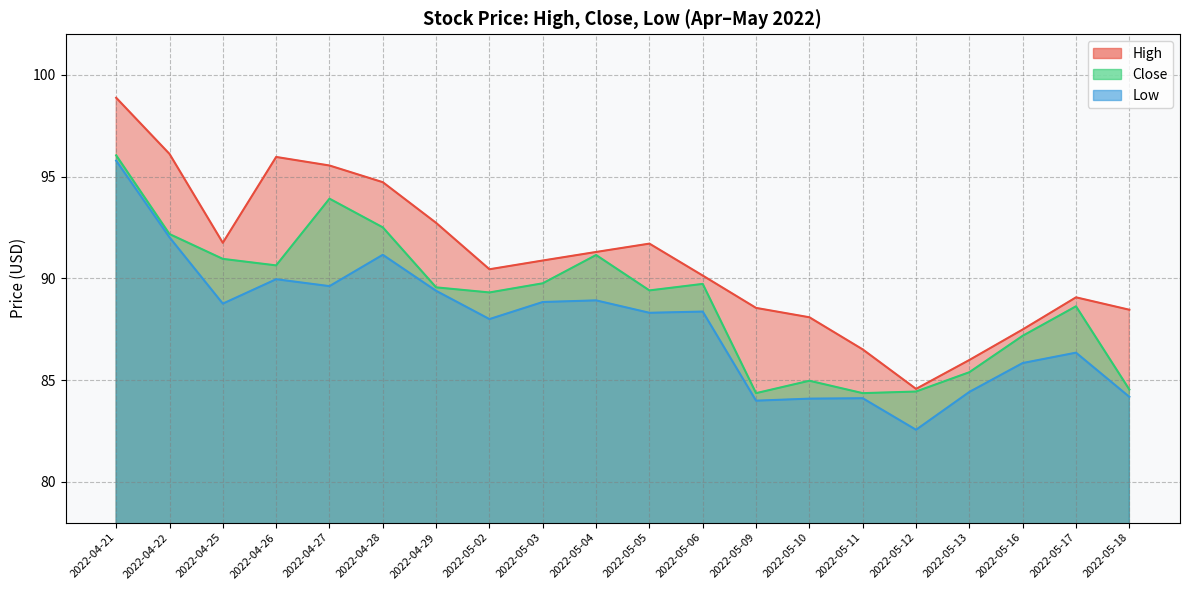

Which series has the largest range (max minus min)?

High